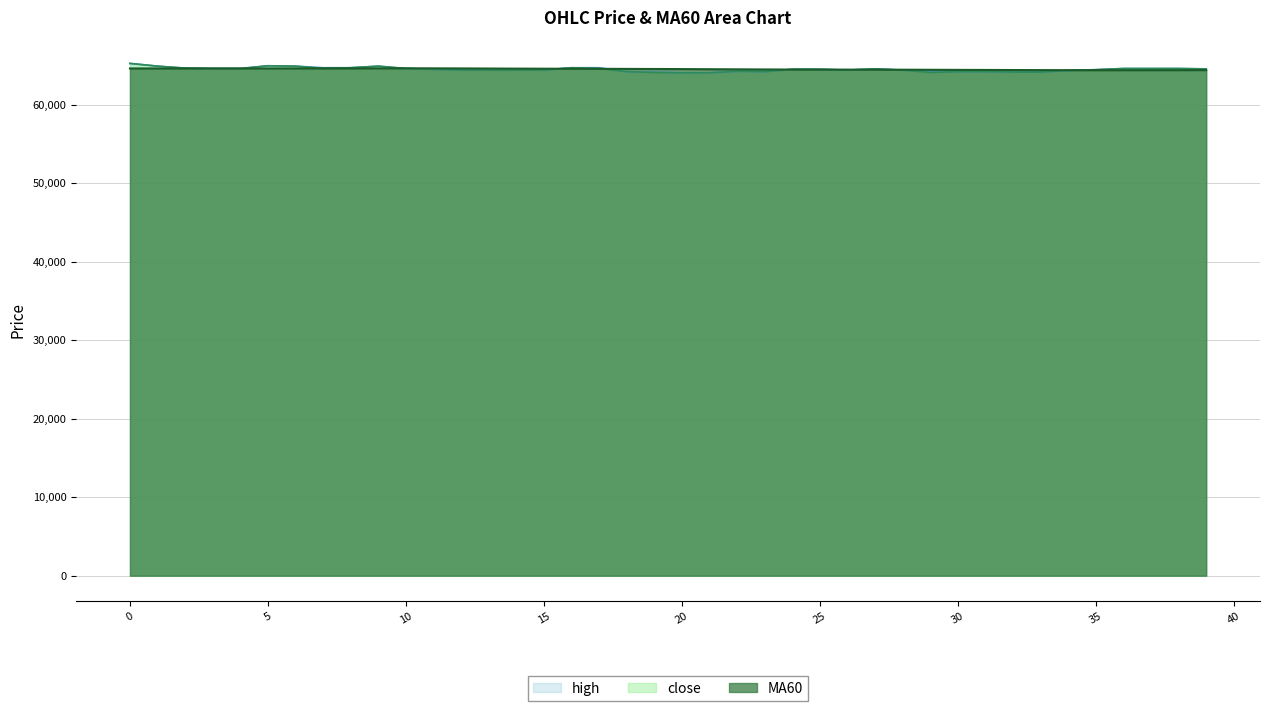

How many data points in high are less than 64500?

19